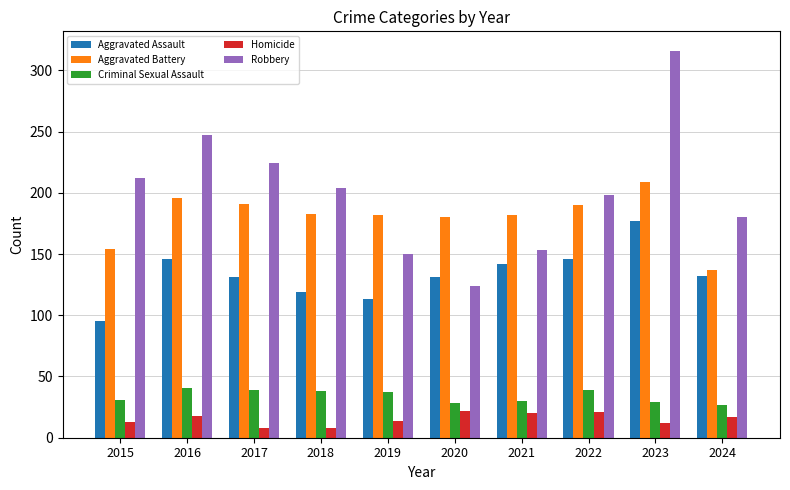

Between 2015 and 2023, which series saw the biggest shift?

Robbery